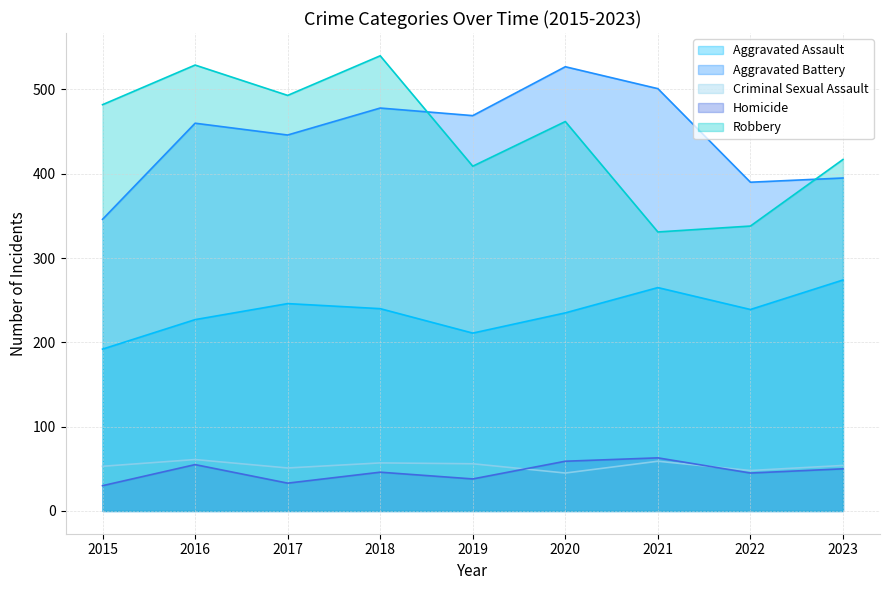

Reading left to right, extract all data points from this chart.

Aggravated Assault: 2015=192	2016=227	2017=246	2018=240	2019=211	2020=235	2021=265	2022=239	2023=274
Aggravated Battery: 2015=346	2016=460	2017=446	2018=478	2019=469	2020=527	2021=501	2022=390	2023=395
Criminal Sexual Assault: 2015=53	2016=61	2017=51	2018=57	2019=56	2020=45	2021=59	2022=48	2023=54
Homicide: 2015=30	2016=55	2017=33	2018=46	2019=38	2020=59	2021=63	2022=45	2023=50
Robbery: 2015=482	2016=529	2017=493	2018=540	2019=409	2020=462	2021=331	2022=338	2023=417